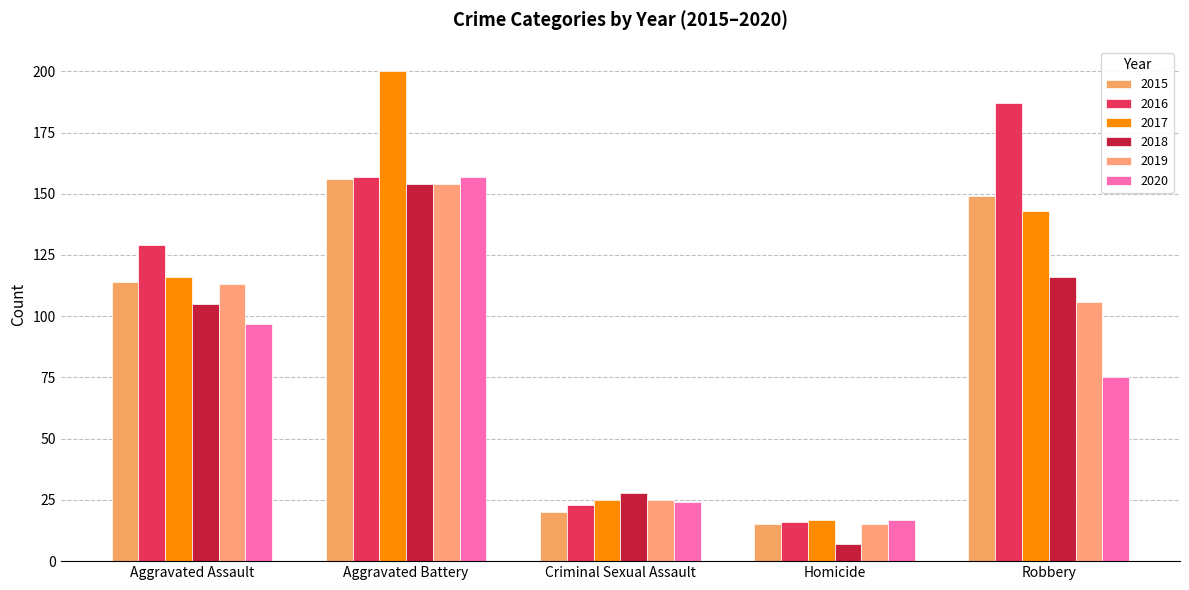

Between Aggravated Battery and Criminal Sexual Assault, which series saw the biggest shift?

2017